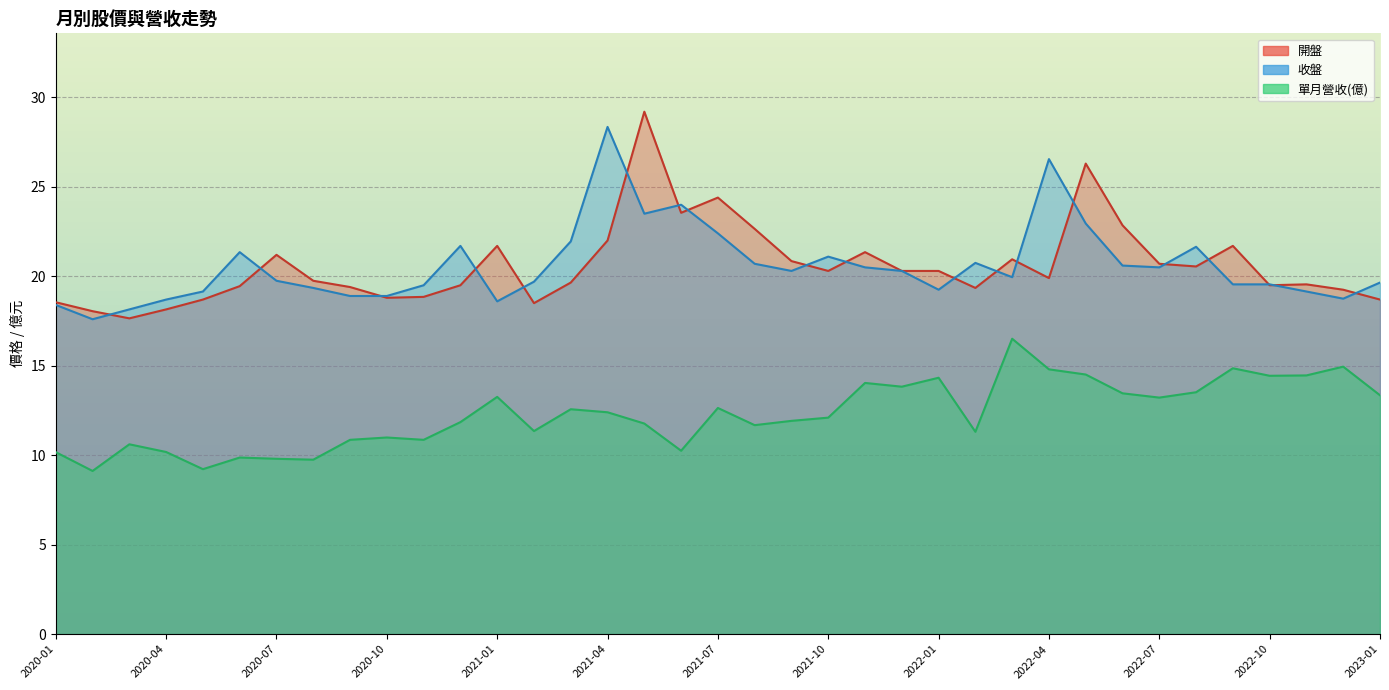

At how many categories does at least one series exceed 24?

5